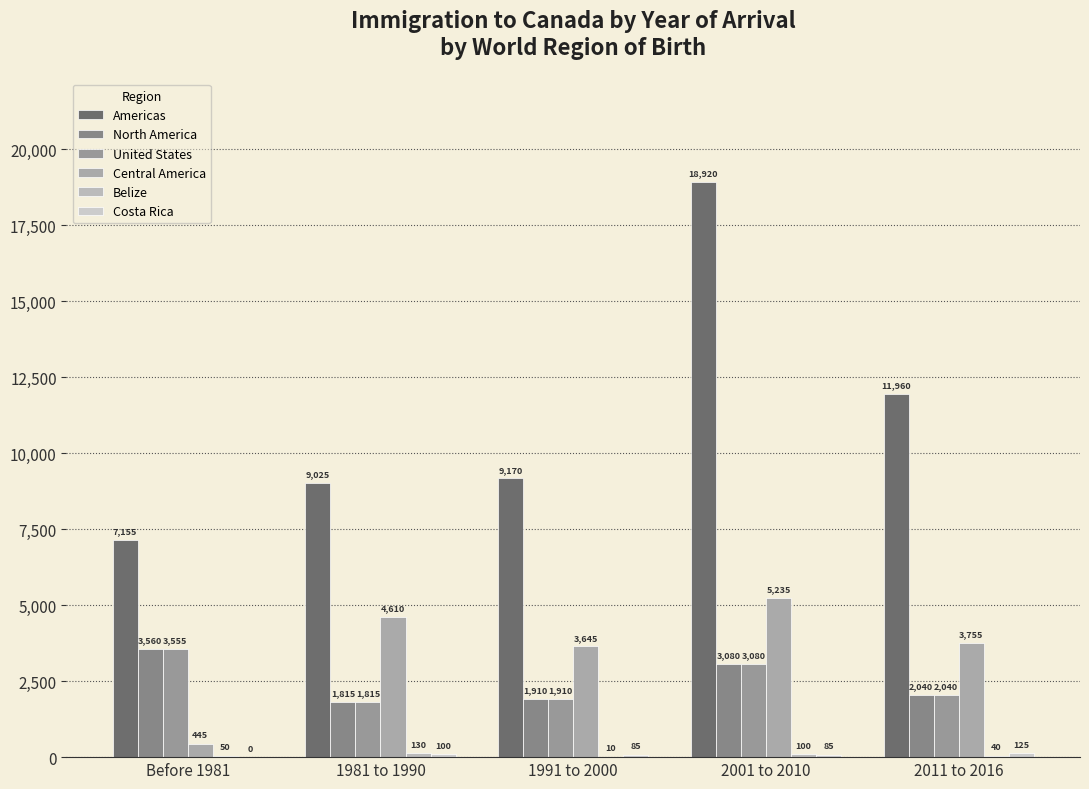

What is the sum of all Central America values?

17690